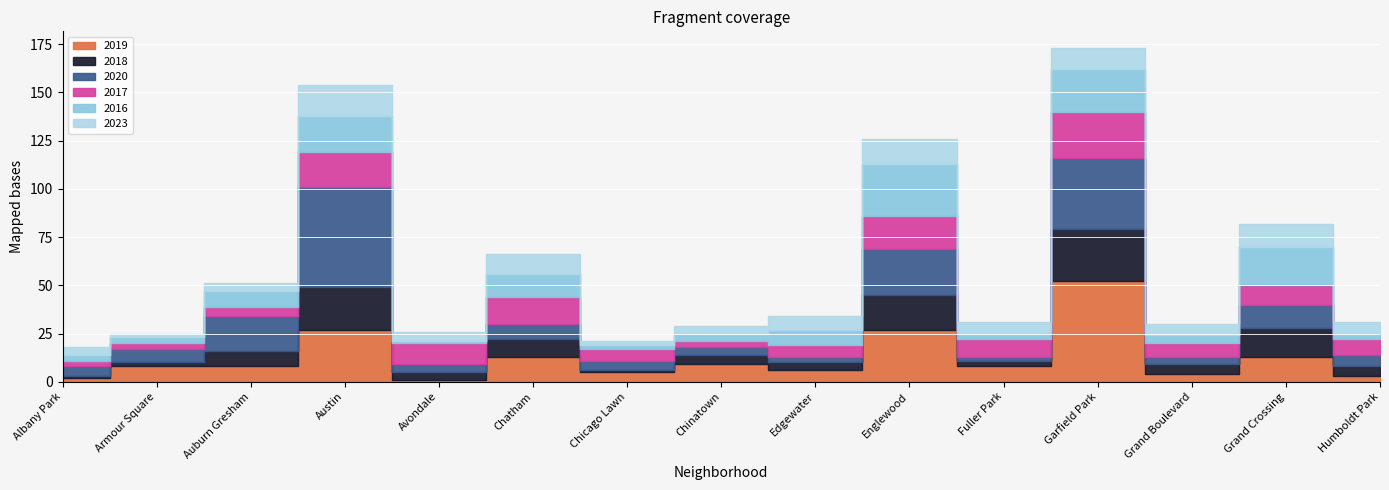

True or false: 2019 has a value of 1 at Avondale.

True